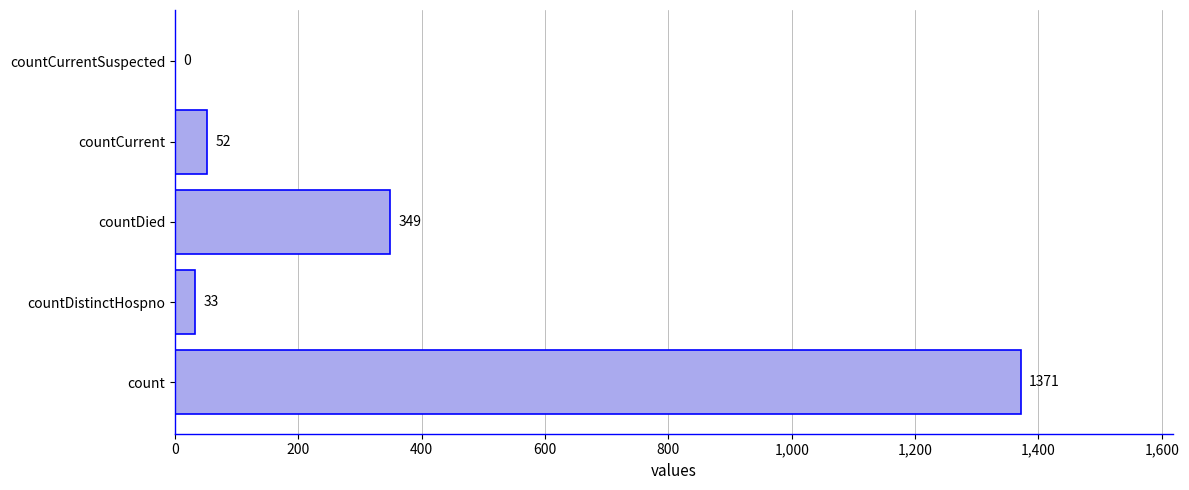

At which label is the value closest to 685?

countDied